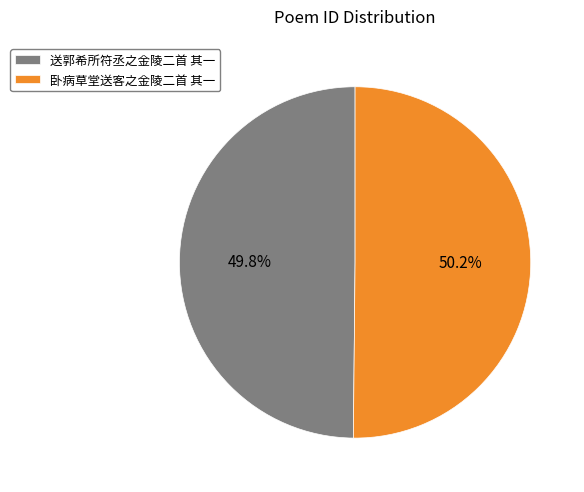

Is there a majority slice in this chart?

Yes